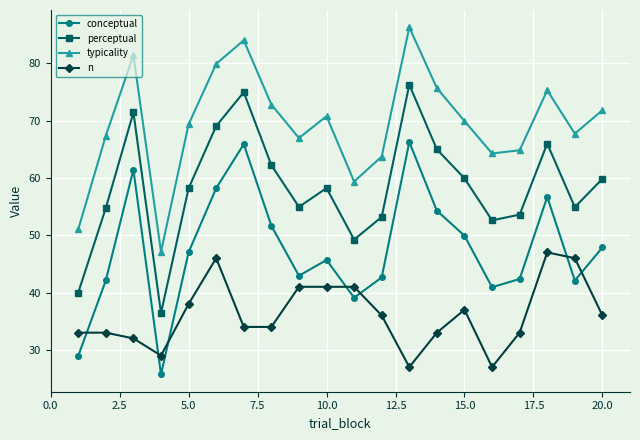

Which series has the largest total across all categories?

typicality